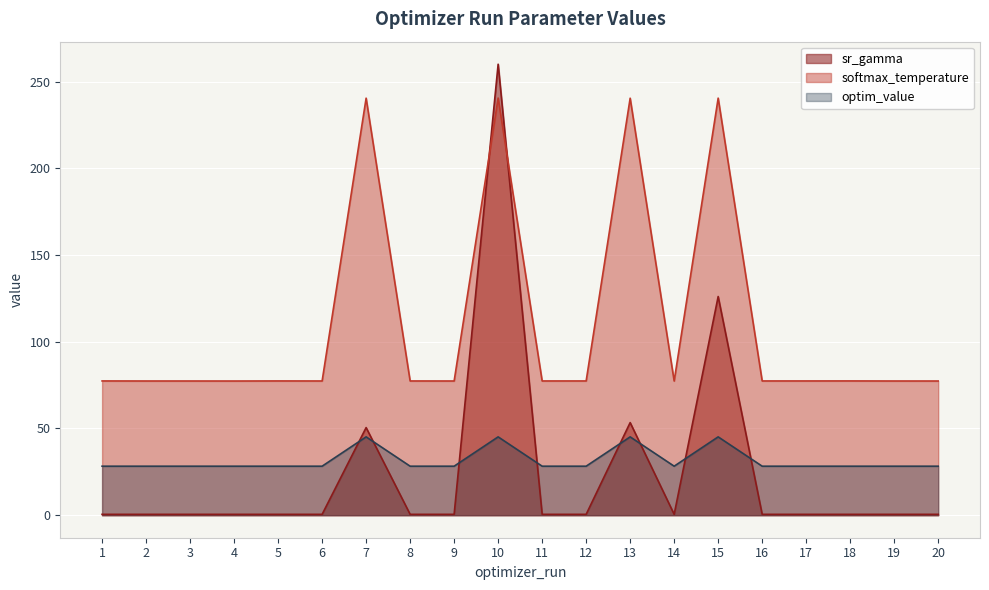

Which series changed the most between 5 and 8?

softmax_temperature